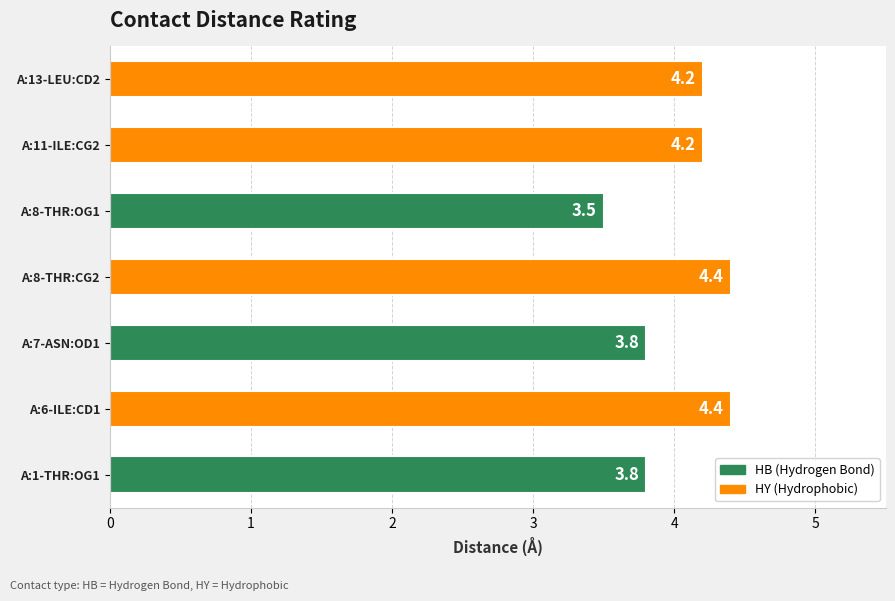

Where is the data nearest to the value 3?

A:8-THR:OG1